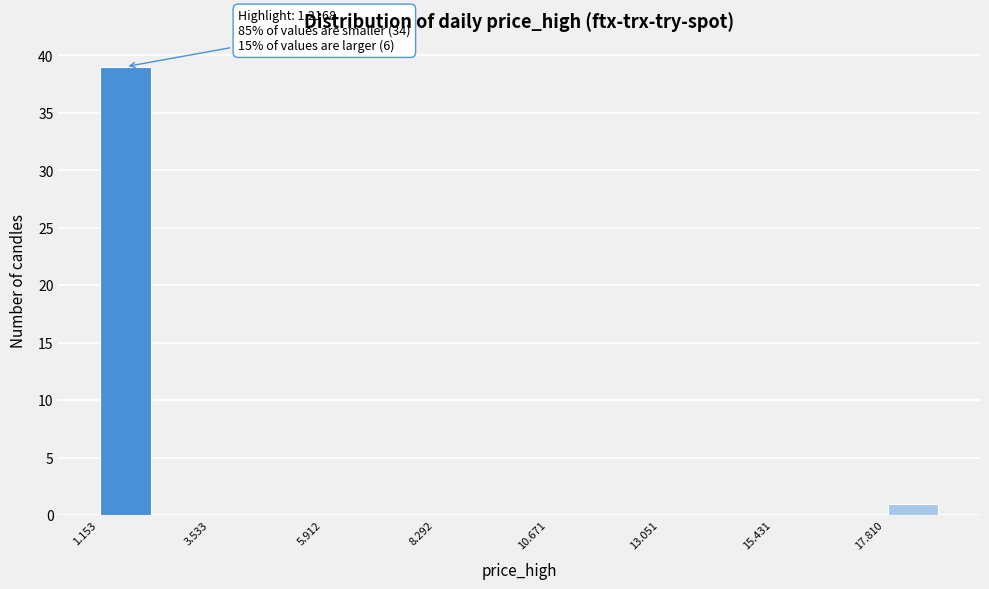

Around what value on the x-axis is the tallest bar? Give the approximate position of its centre, as read against the axis.

1.5